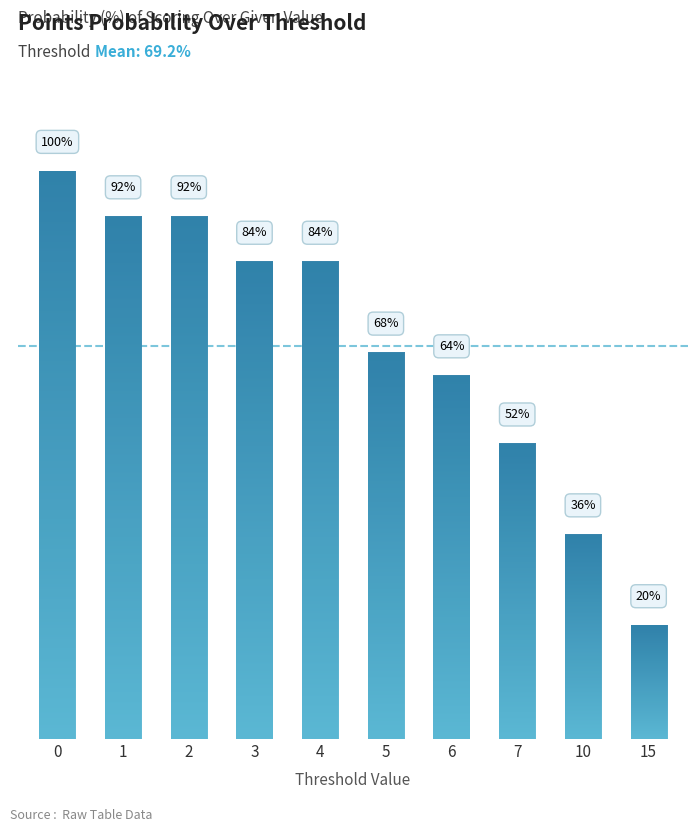

Is it true that the value at 4 is 84?

True